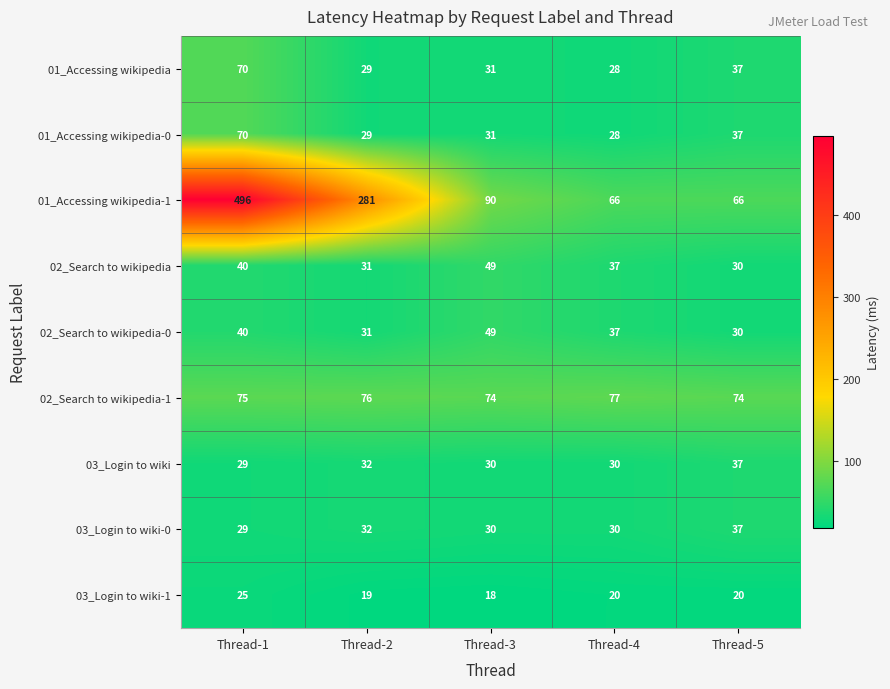

What is the lowest value of the 02_Search to wikipedia-0 series?

30